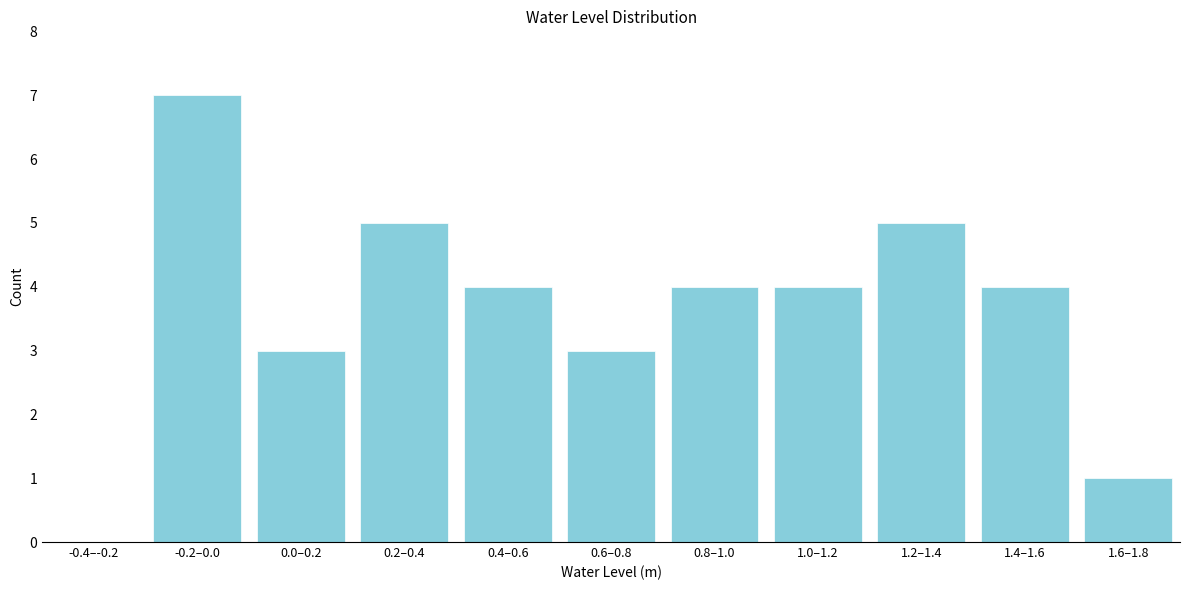

Reading right to left, extract all data points from this chart.

1.6–1.8=1	1.4–1.6=4	1.2–1.4=5	1.0–1.2=4	0.8–1.0=4	0.6–0.8=3	0.4–0.6=4	0.2–0.4=5	0.0–0.2=3	-0.2–0.0=7	-0.4–-0.2=0